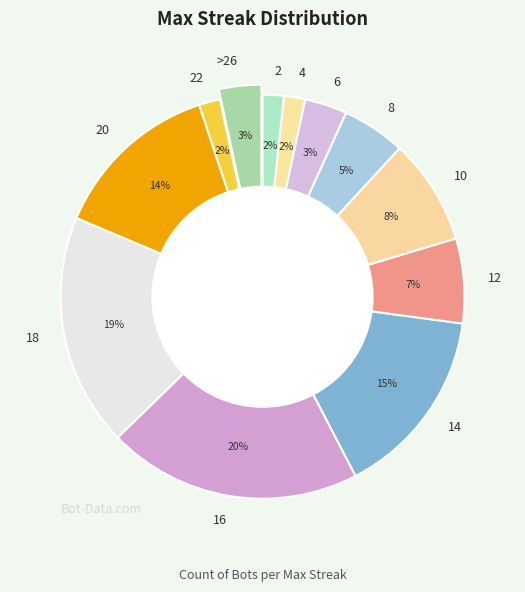

To the nearest percent, what is the average slice percentage?

8%